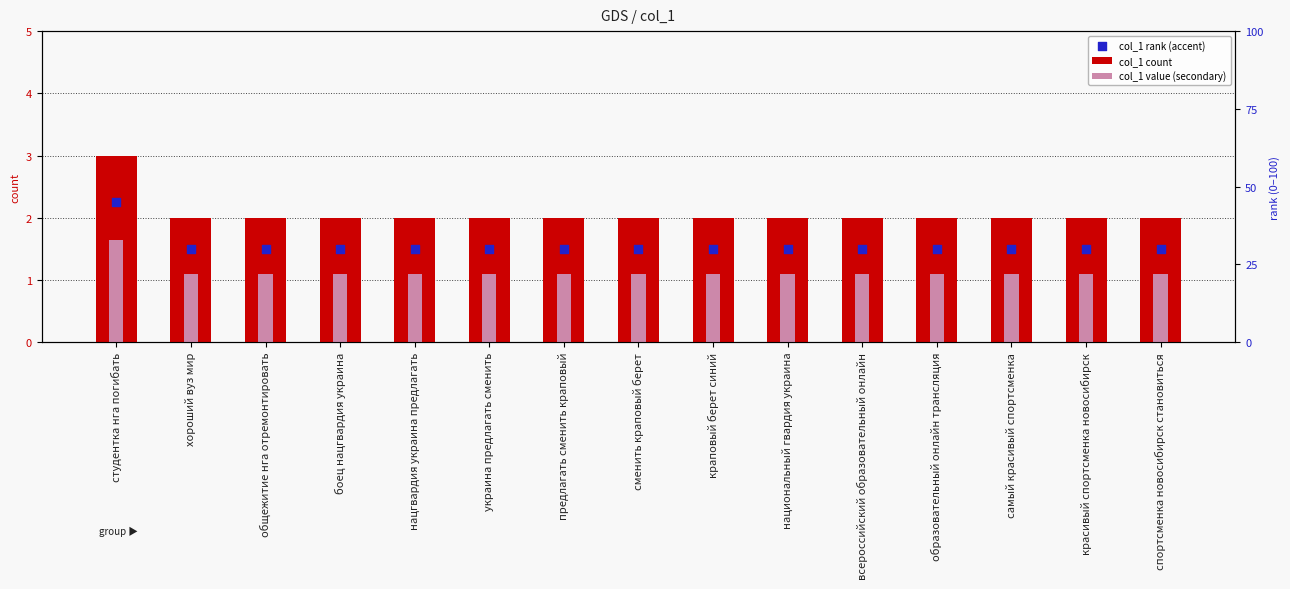

What are all the series names shown in the legend?

col_1 count, col_1 value (secondary), col_1 rank (accent)